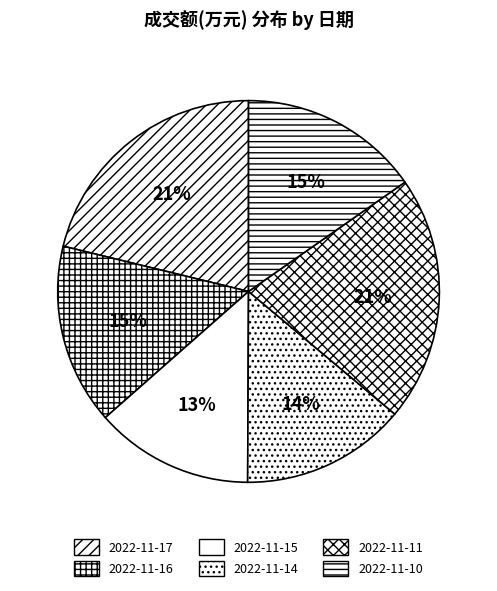

What percentage is the 2022-11-14 slice, to the nearest percent?

14%